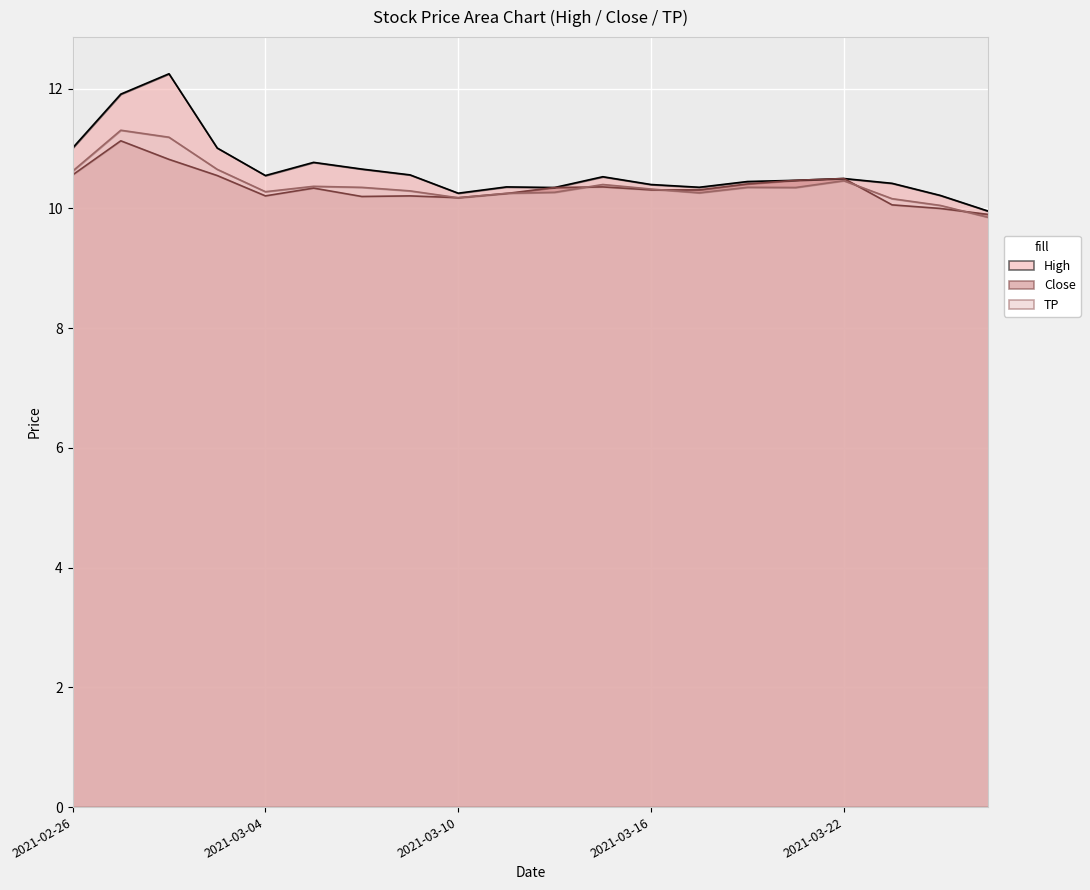

What is the difference between the maximum and second lowest values in the TP series?

1.3